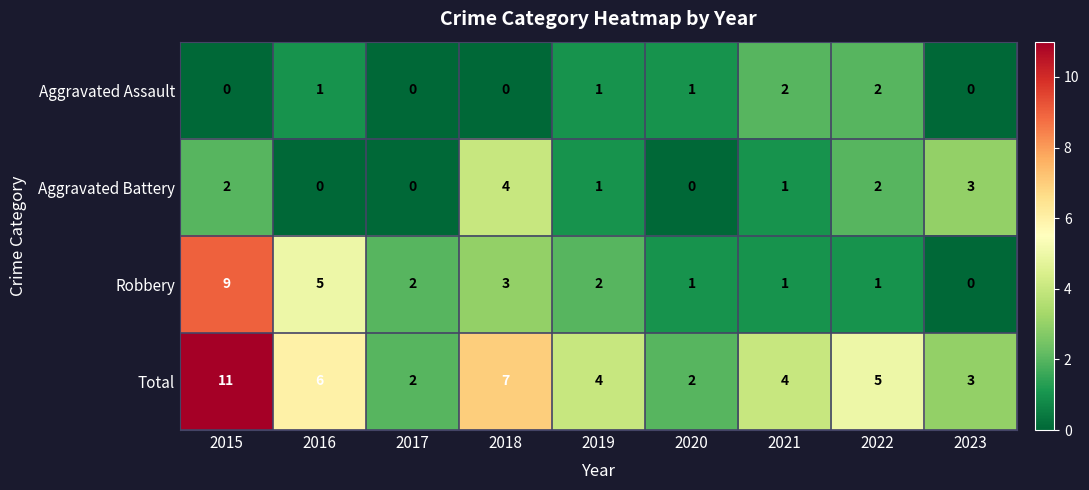

What is the difference between the maximum and minimum values in the Total series?

9